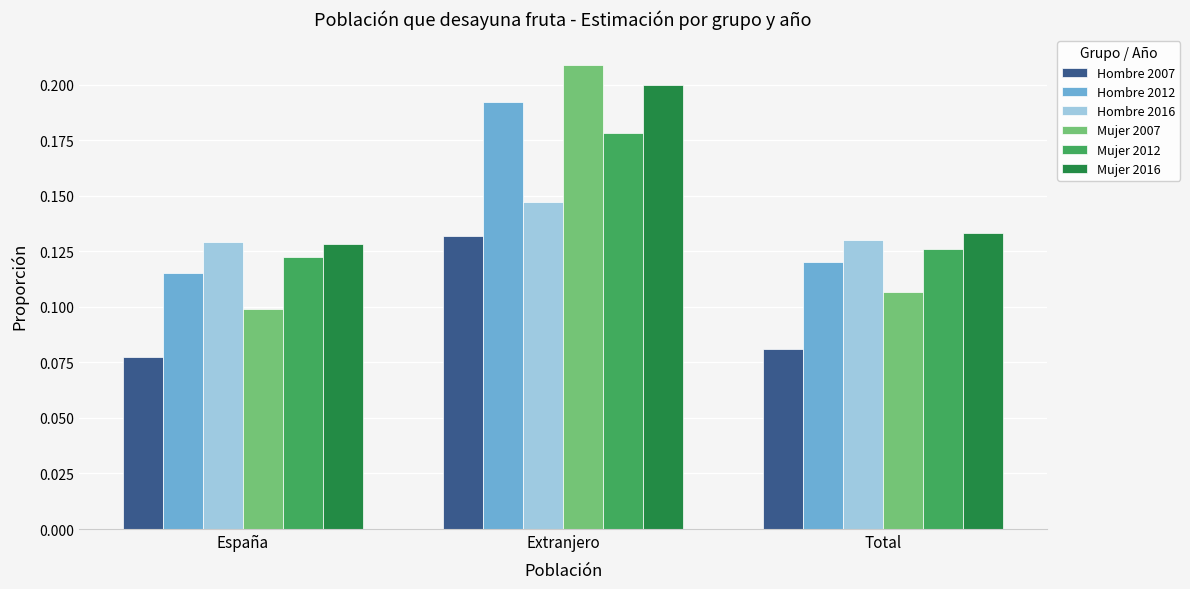

True or false: Mujer 2016 has a value of 0.2 at España.

False